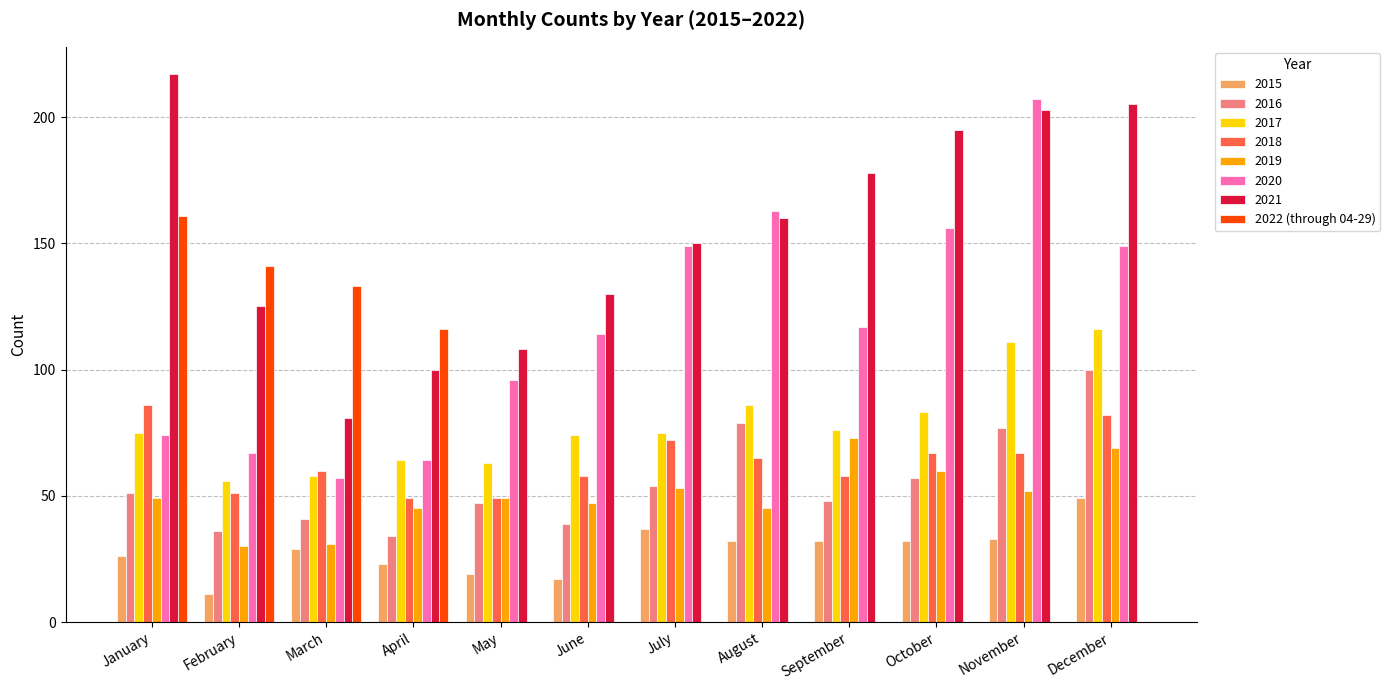

True or false: 2018 has a value of 26 at August.

False